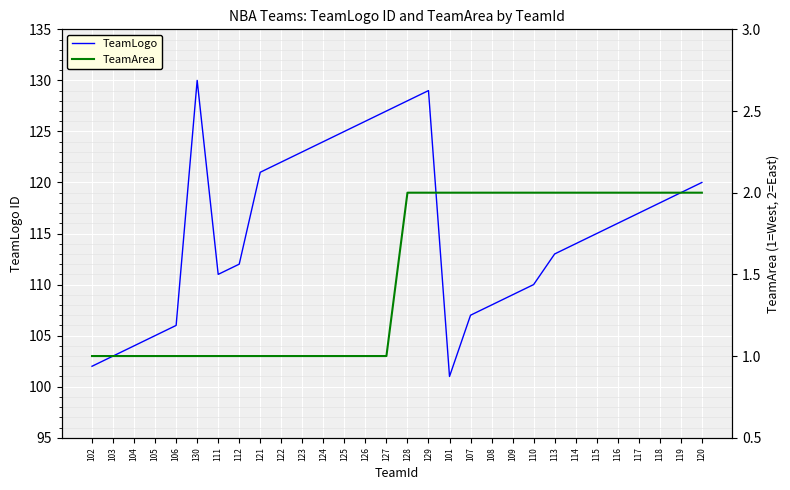

At which label is TeamLogo closest to 115?

115